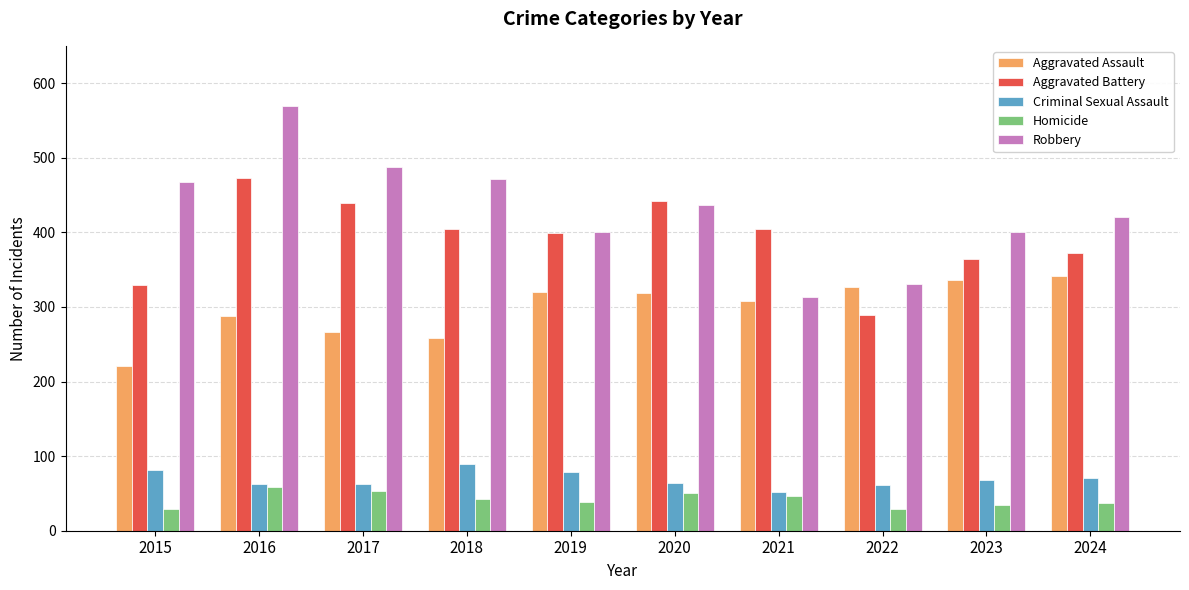

What is the difference between the maximum and second lowest values in the Robbery series?

238